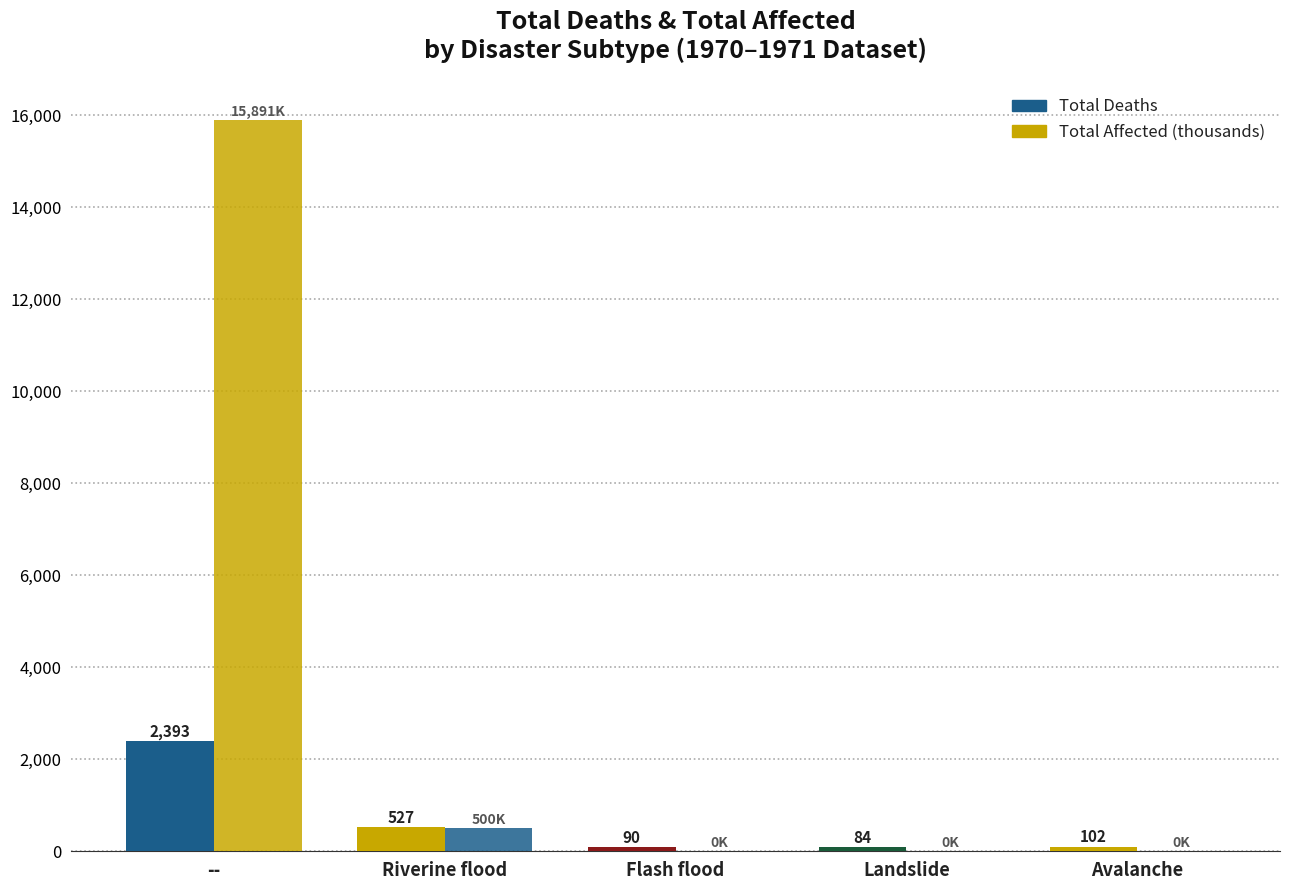

Are the bars grouped side by side (vs. stacked)?

Yes